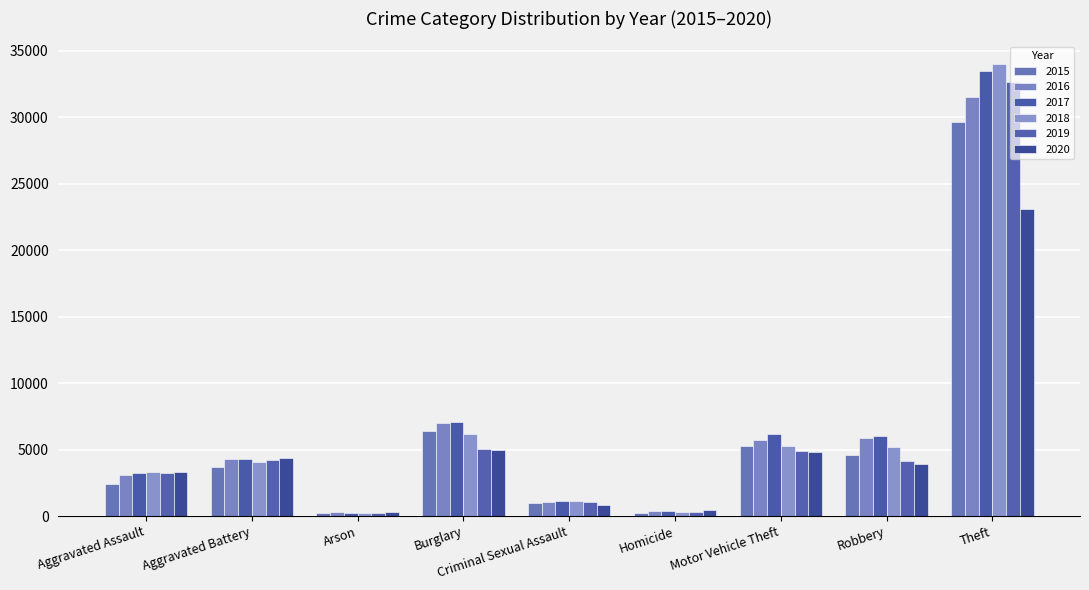

Is the value of 2017 at Aggravated Battery greater than the value of 2016 at Robbery?

No